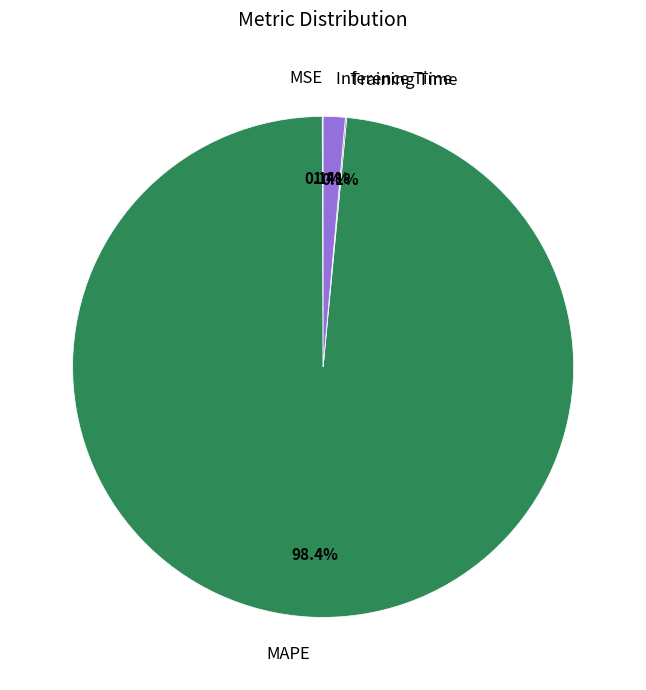

Which slice is the largest?

MAPE